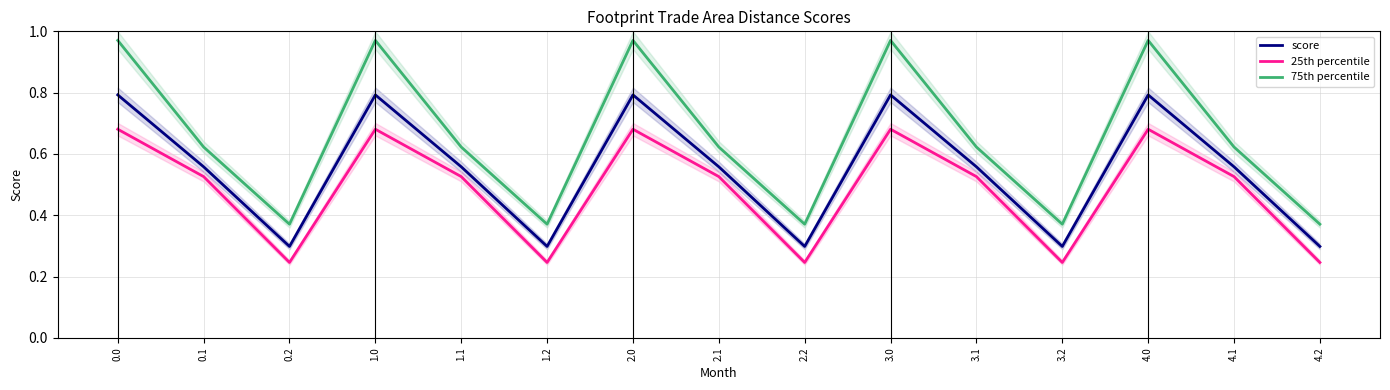

Is the value of 75th percentile at 2.2 greater than the value of 25th percentile at 3.2?

Yes